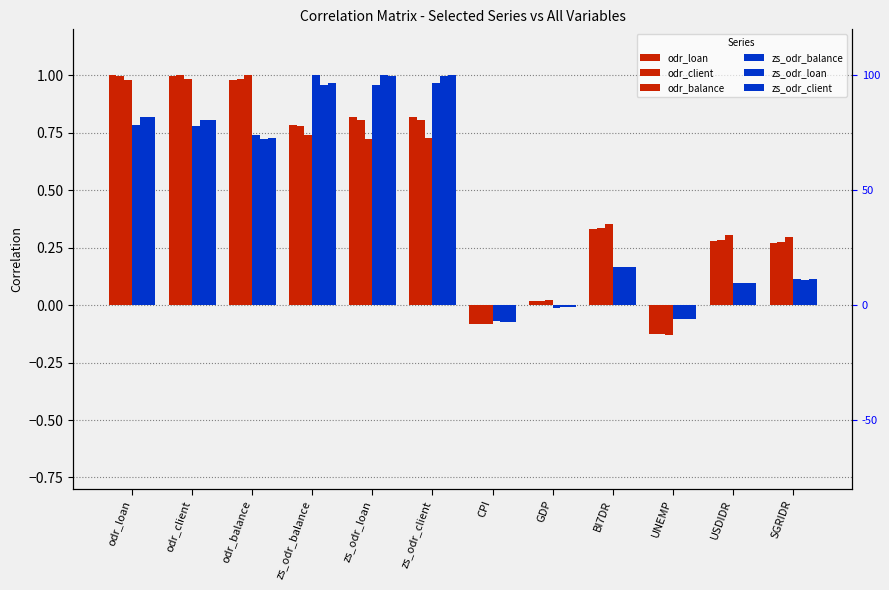

What is the label of the 2nd bar from the left?

odr_client